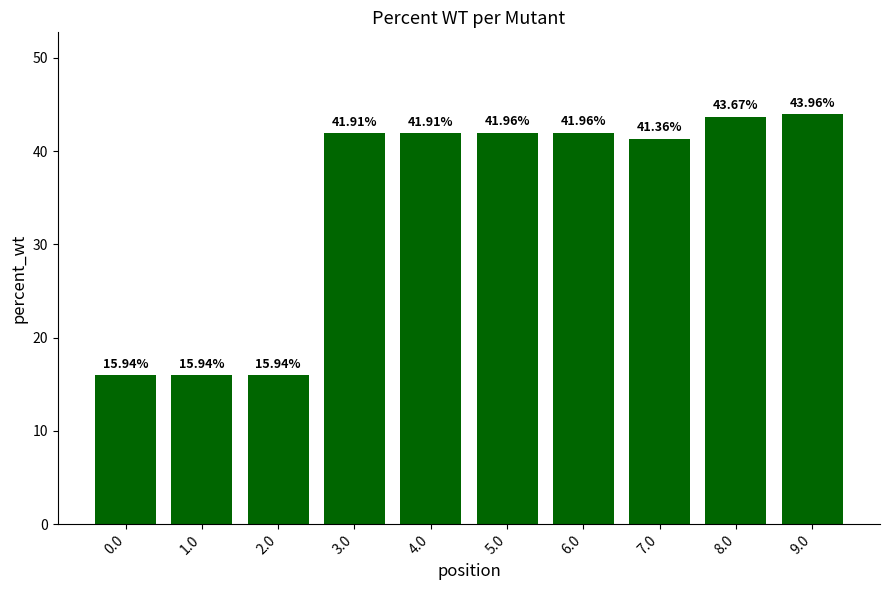

What is the smallest value displayed?

15.9